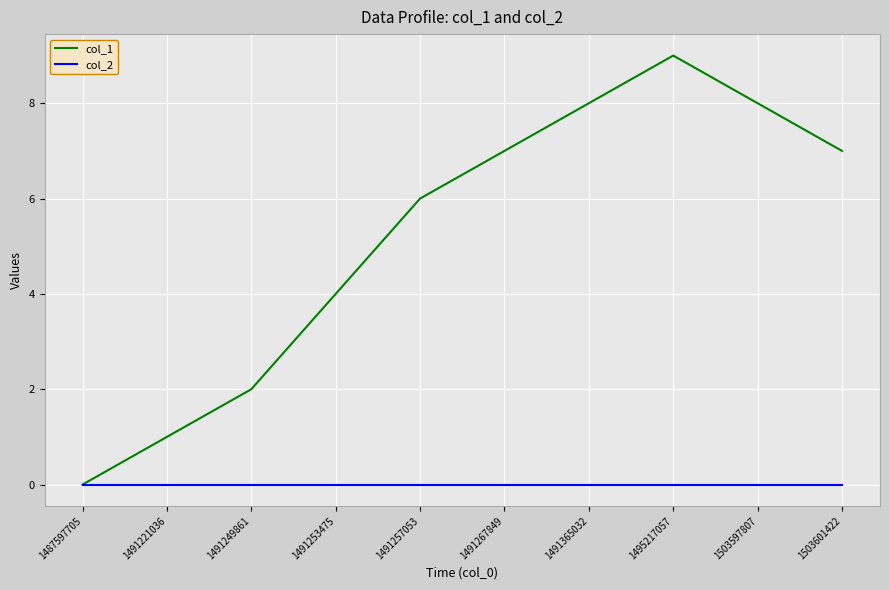

Between 1491249861 and 1491365032, which series saw the biggest shift?

col_1